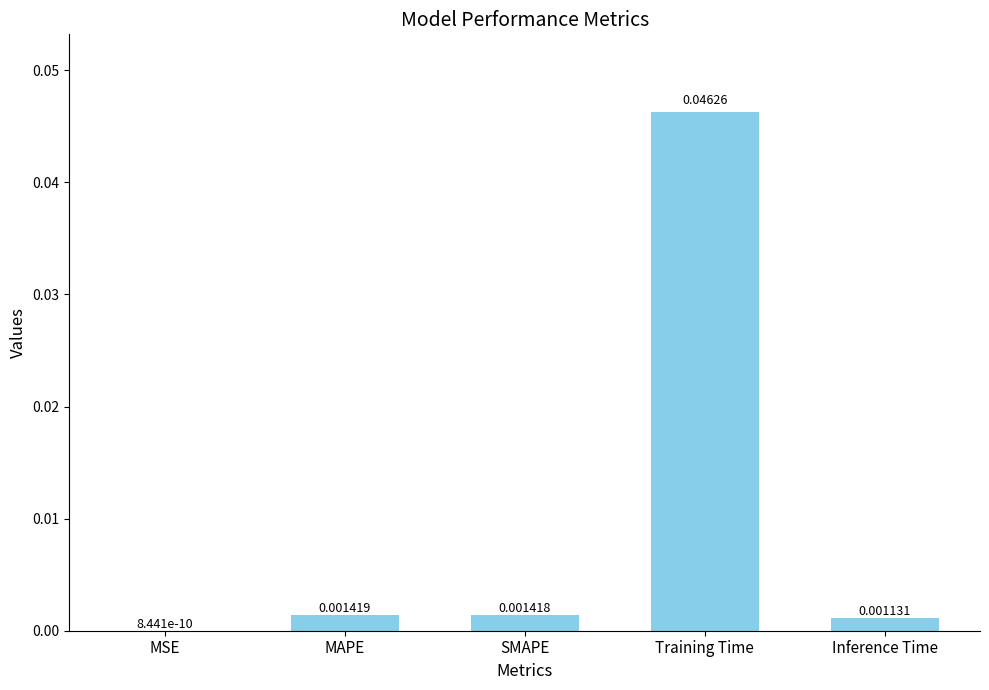

At which label is the value closest to 0?

MSE